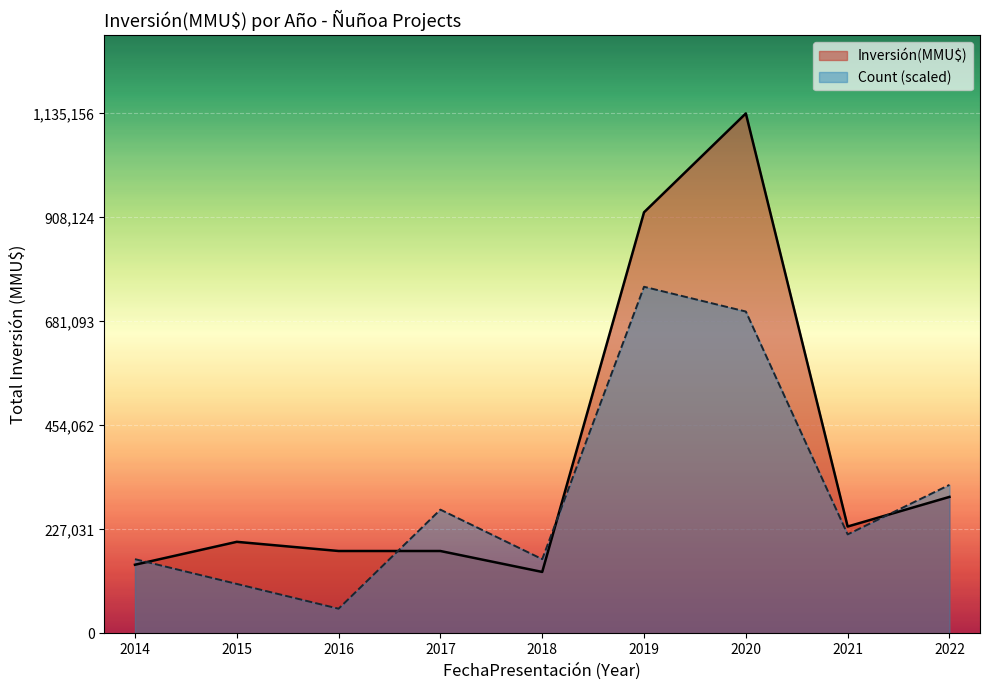

The value of Count at 2021 is 1. True or false?

True